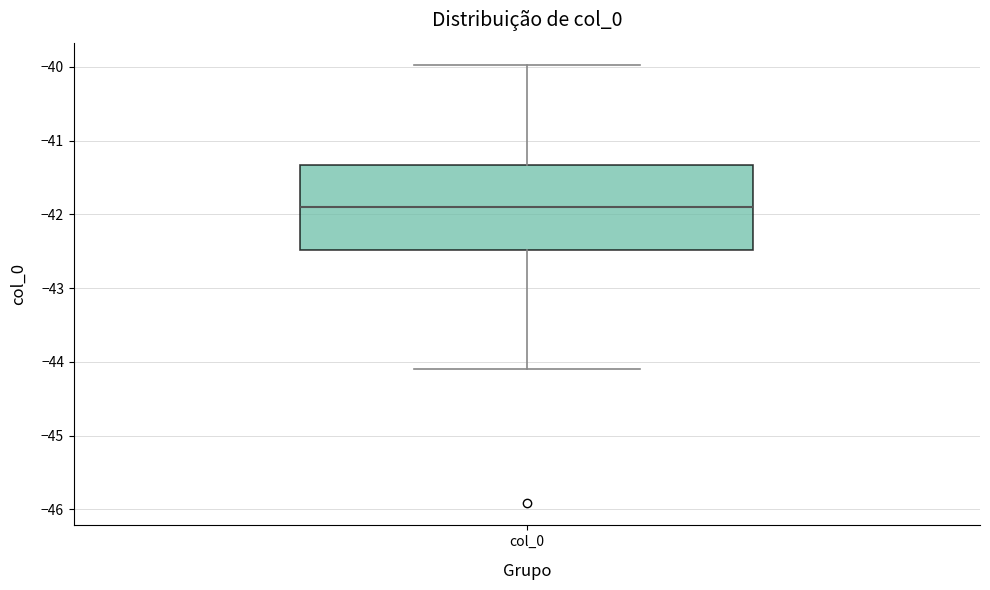

Transcribe this box plot: give where the median line is, the range the box spans, and where the two whiskers end, as read against the y-axis. The values are not printed on the chart, so give them approximately, as read against the axis.

median -41.9, box -42.5 to -41.3, whiskers -44.1 to -40.0